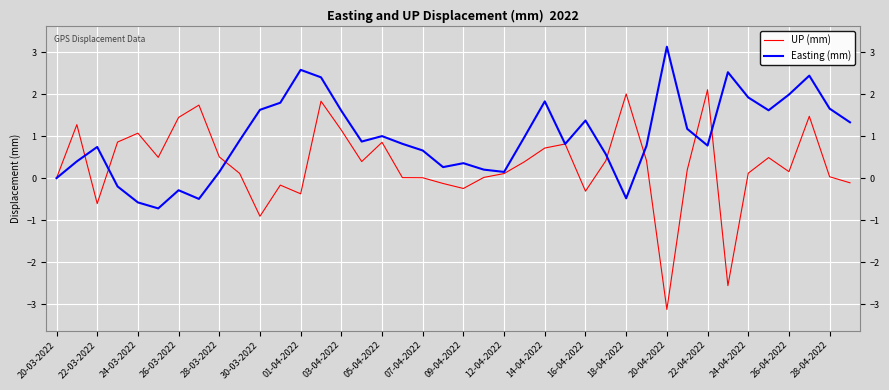

Count the number of data series in this chart.

2